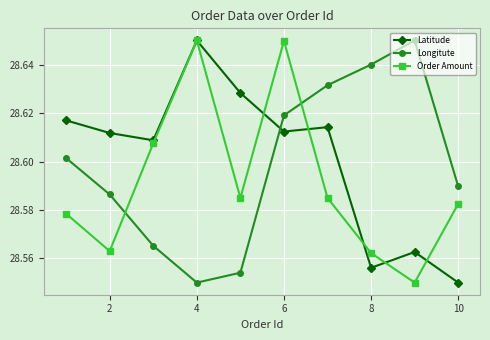

Which series ends up on top after the final intersection of Latitude and Longitute?

Longitute